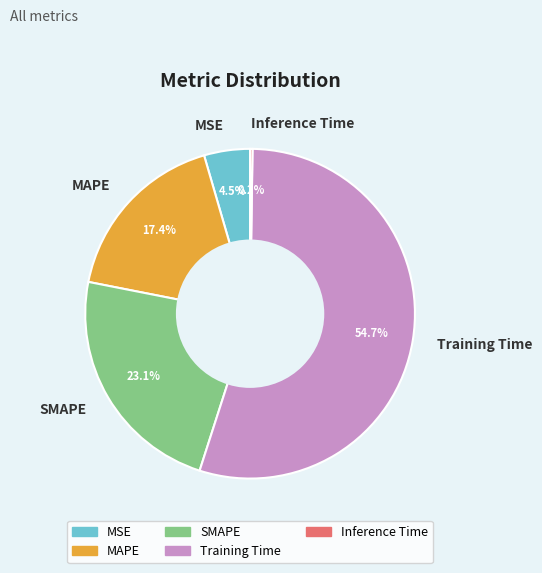

Which slice is the largest?

Training Time